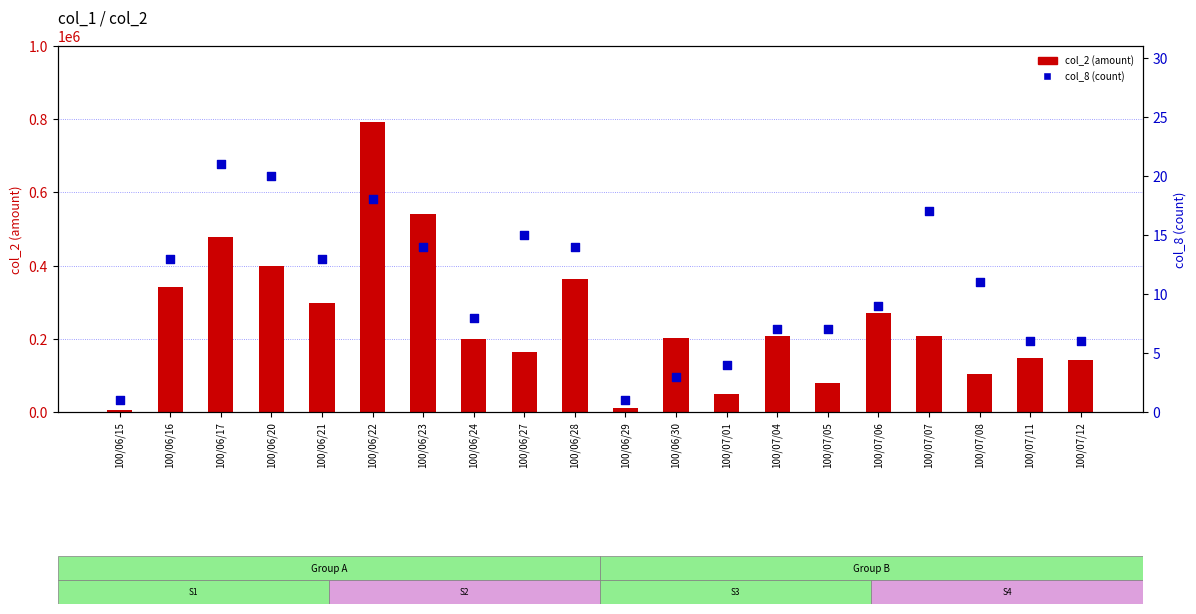

Which series has the largest total across all categories?

col_2 (amount)